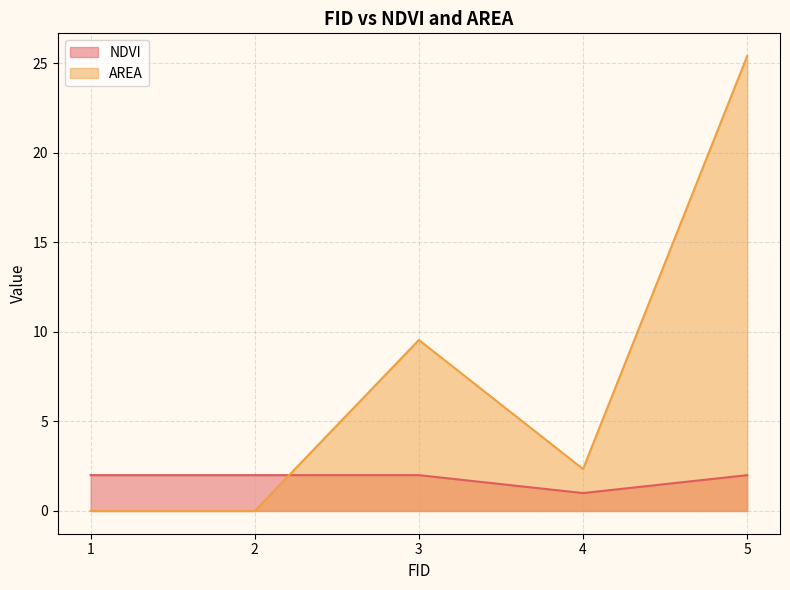

What is the spread (max minus min) of values at 4?

1.3